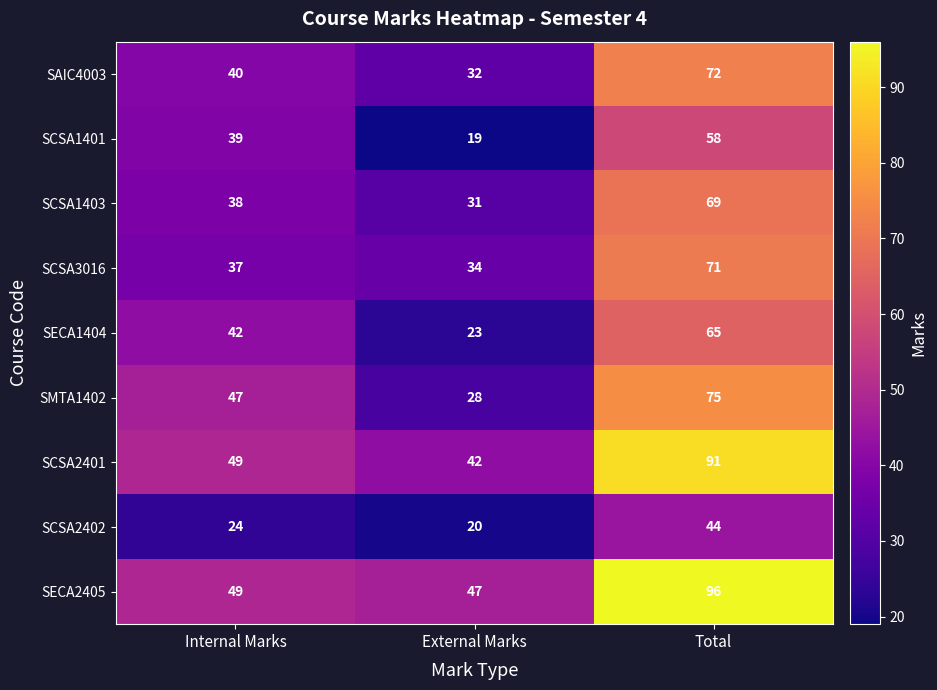

True or false: SCSA1401 has a value of 19 at External Marks.

True